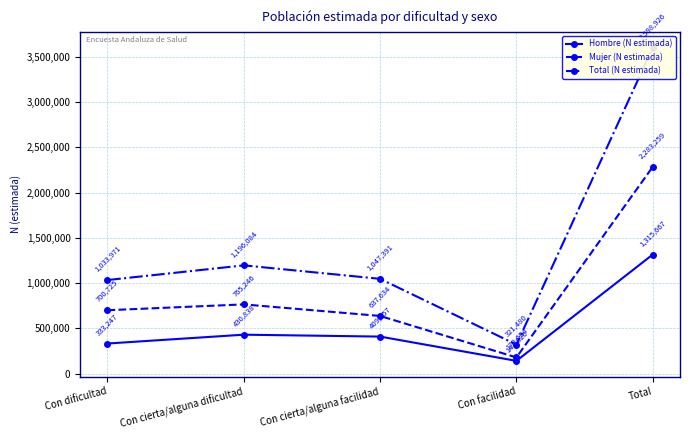

At which label does Total (N estimada) first exceed 1047391?

Con cierta/alguna dificultad